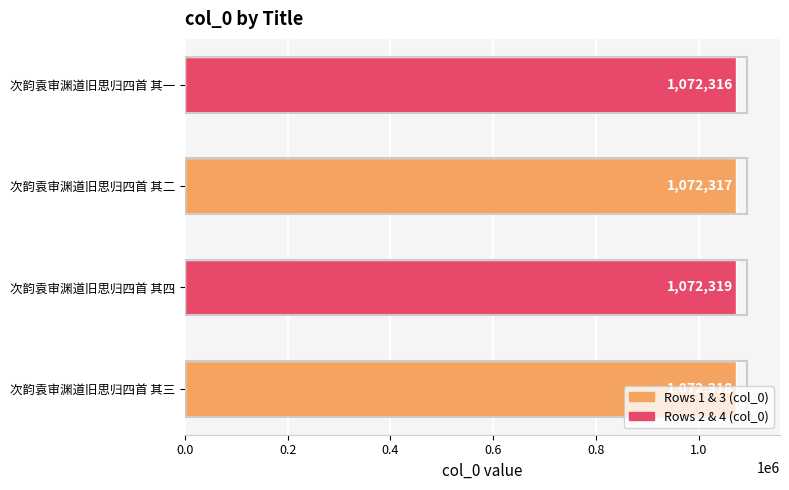

How many categories are shown in the chart?

4